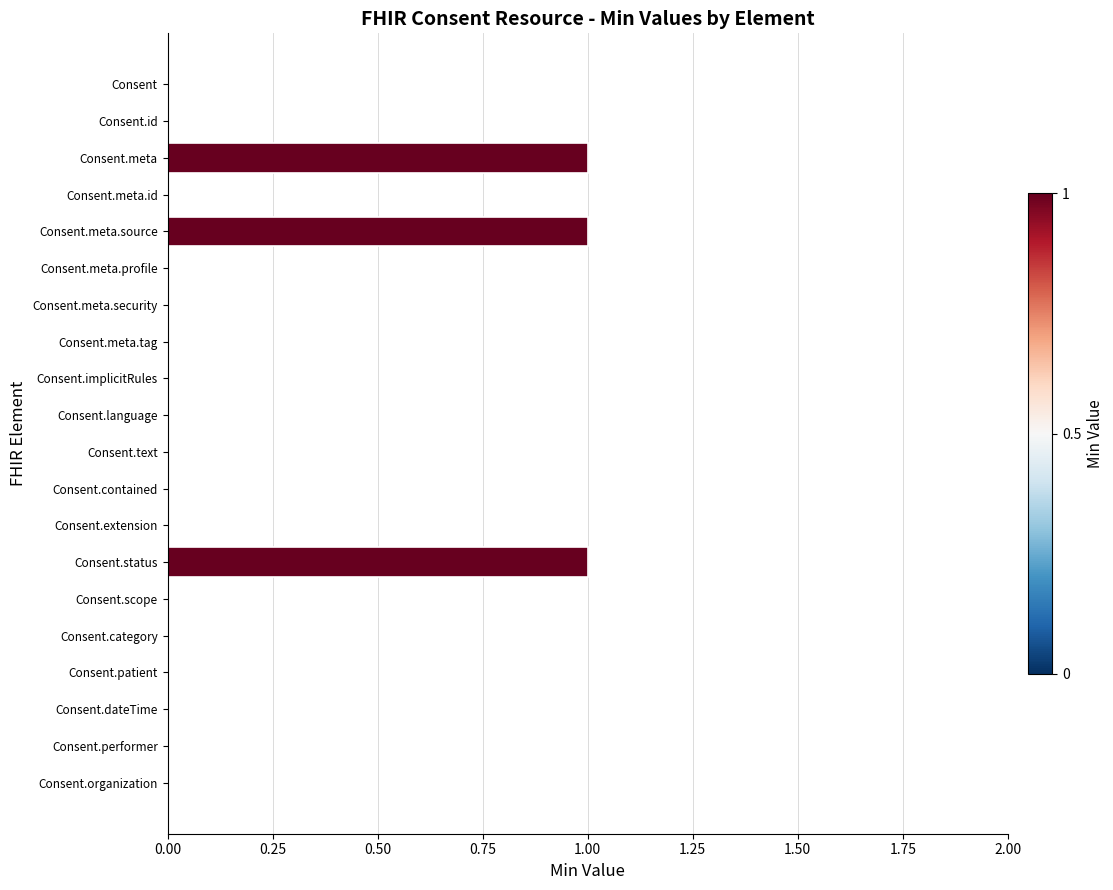

Count the number of data series in this chart.

1